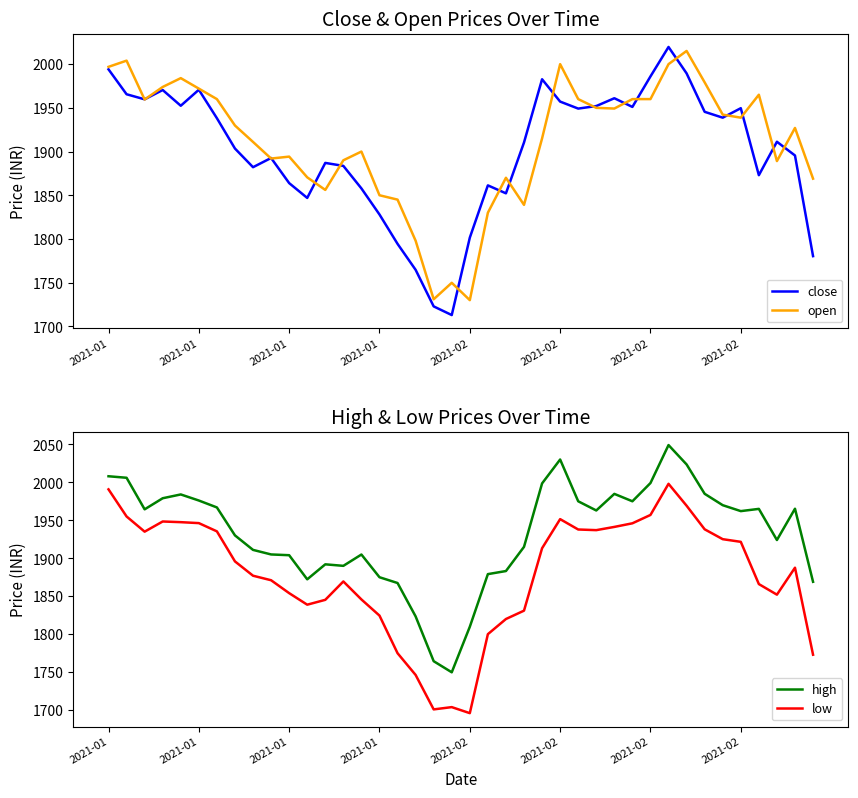

Between 10 and 31, which series saw the biggest shift?

close